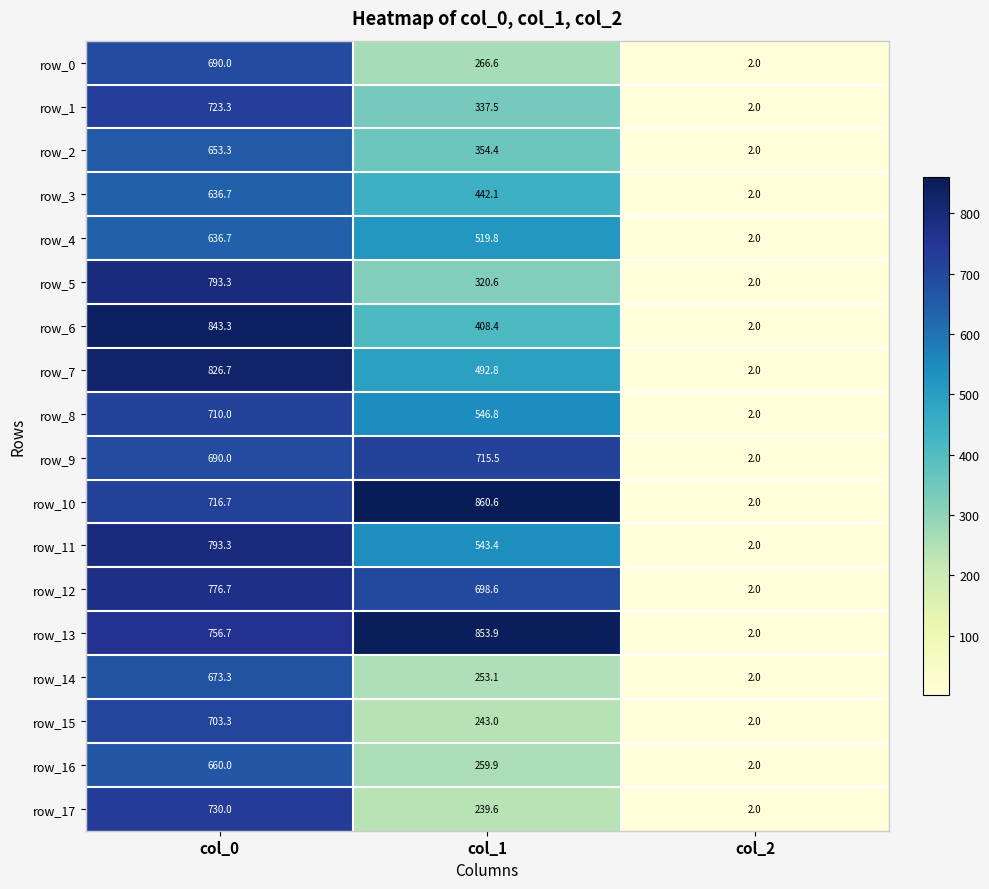

At which category is the sum across all series the highest?

col_0